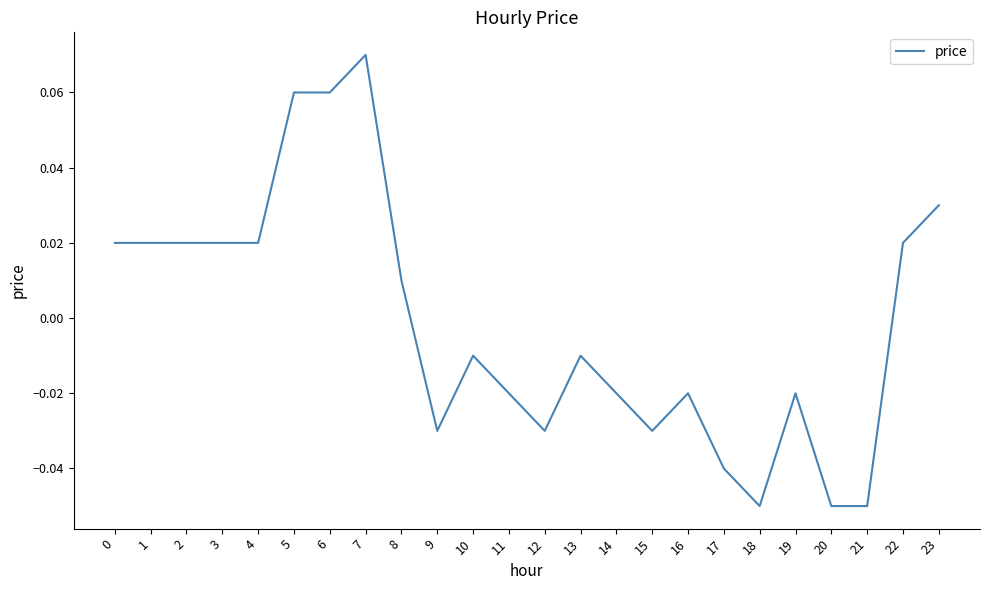

How many positive values are there?

11